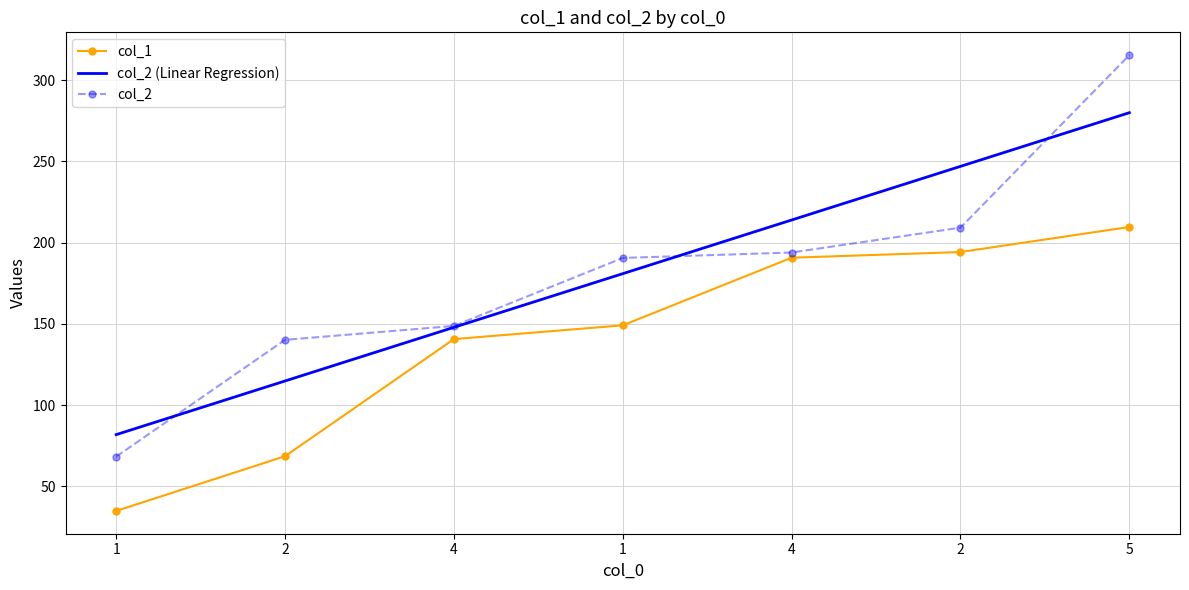

The value of col_2 (Linear Regression) at 2 is 114.9. True or false?

True